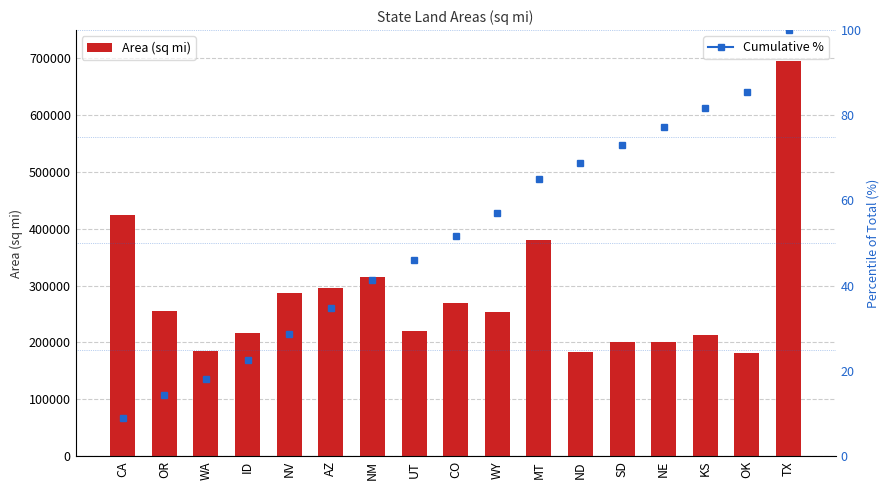

The chart shows a value of 216632 at ID. True or false?

True